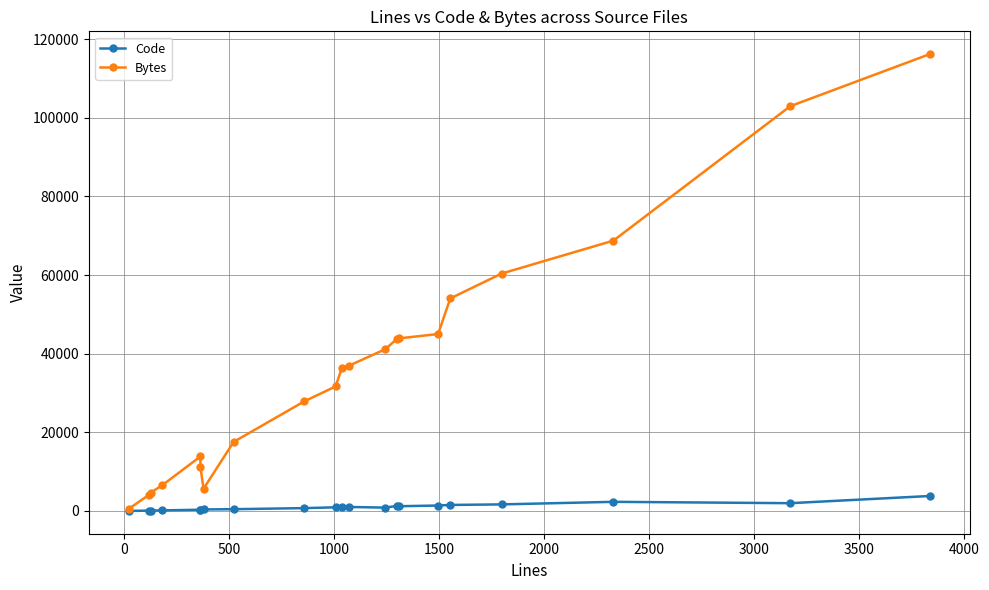

In Bytes, how many points are lower than both neighbors (excluding endpoints)?

1